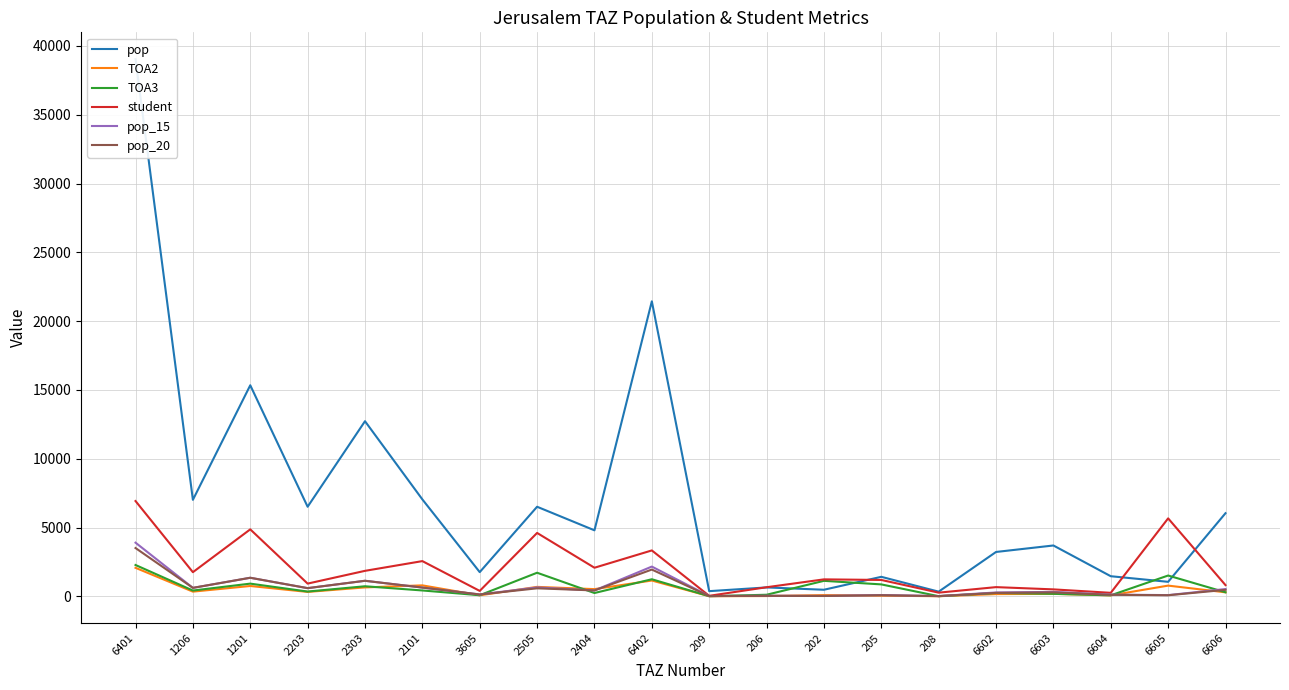

Reading left to right, extract all data points from this chart.

pop: 6401=39041.8	1206=7017.5	1201=15344.1	2203=6514.1	2303=12731.9	2101=7049.3	3605=1763.4	2505=6514.3	2404=4801.8	6402=21444.0	209=380.4	206=651.1	202=482.5	205=1422.4	208=344.0	6602=3228.5	6603=3699.7	6604=1465.6	6605=1058.3	6606=6046.0
TOA2: 6401=2076.4	1206=345.0	1201=755.9	2203=324.6	2303=652.7	2101=801.0	3605=77.2	2505=691.0	2404=528.0	6402=1152.8	209=14.2	206=23.9	202=94.0	205=52.3	208=12.9	6602=166.4	6603=183.1	6604=75.4	6605=783.0	6606=294.6
TOA3: 6401=2281.0	1206=425.0	1201=927.1	2203=352.0	2303=735.6	2101=430.4	3605=83.8	2505=1719.0	2404=245.3	6402=1245.4	209=14.9	206=119.0	202=1130.0	205=871.0	208=13.7	6602=247.8	6603=187.1	6604=78.6	6605=1516.0	6606=298.1
student: 6401=6929.5	1206=1759.6	1201=4872.1	2203=929.4	2303=1856.5	2101=2564.0	3605=398.5	2505=4611.7	2404=2082.3	6402=3340.2	209=40.9	206=664.9	202=1236.8	205=1194.3	208=271.5	6602=673.0	6603=509.5	6604=258.5	6605=5670.0	6606=818.9
pop_15: 6401=3904.2	1206=619.2	1201=1353.9	2203=598.2	2303=1134.5	2101=640.8	3605=139.7	2505=651.4	2404=432.2	6402=2166.1	209=26.4	206=45.1	202=33.4	205=98.6	208=23.8	6602=284.9	6603=326.4	6604=129.3	6605=93.4	6606=533.5
pop_20: 6401=3513.8	1206=619.2	1201=1353.9	2203=598.2	2303=1134.5	2101=640.8	3605=139.7	2505=586.3	2404=432.2	6402=1949.5	209=22.6	206=38.7	202=28.7	205=84.5	208=20.4	6602=253.2	6603=290.2	6604=115.0	6605=83.0	6606=474.2